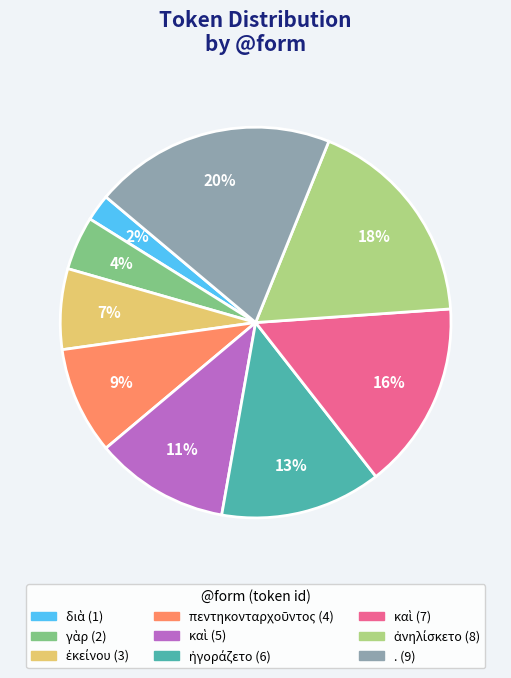

Does any single category account for the majority?

No